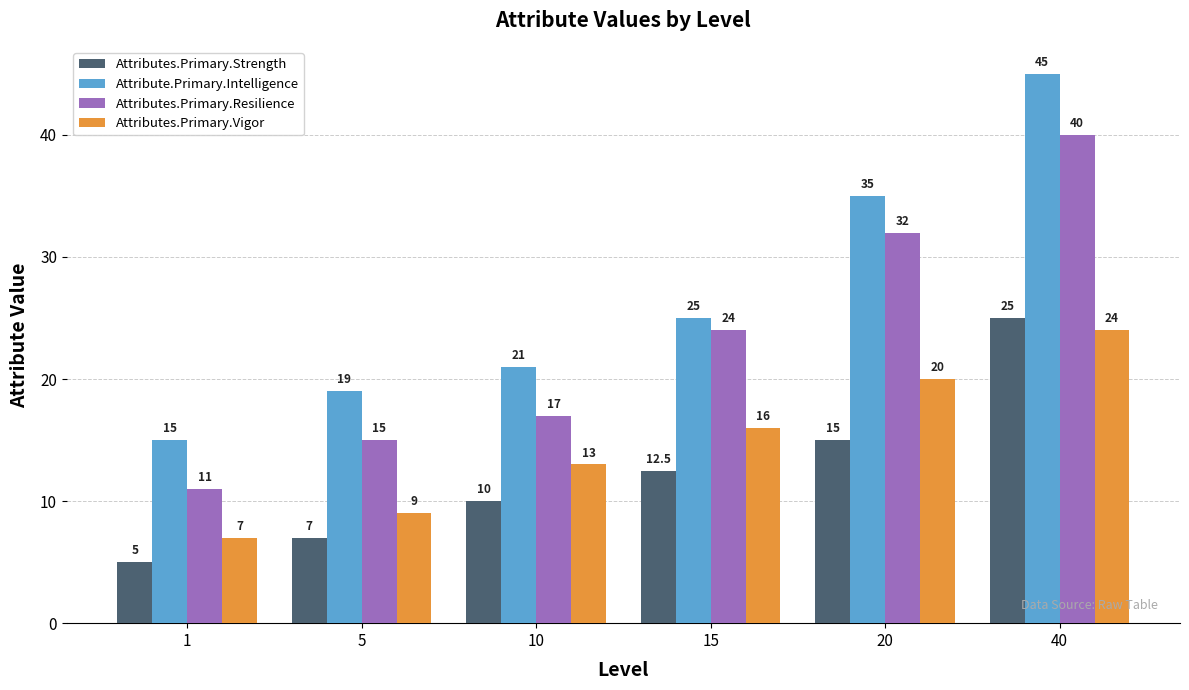

What is the spread (max minus min) of values at 1?

10.0